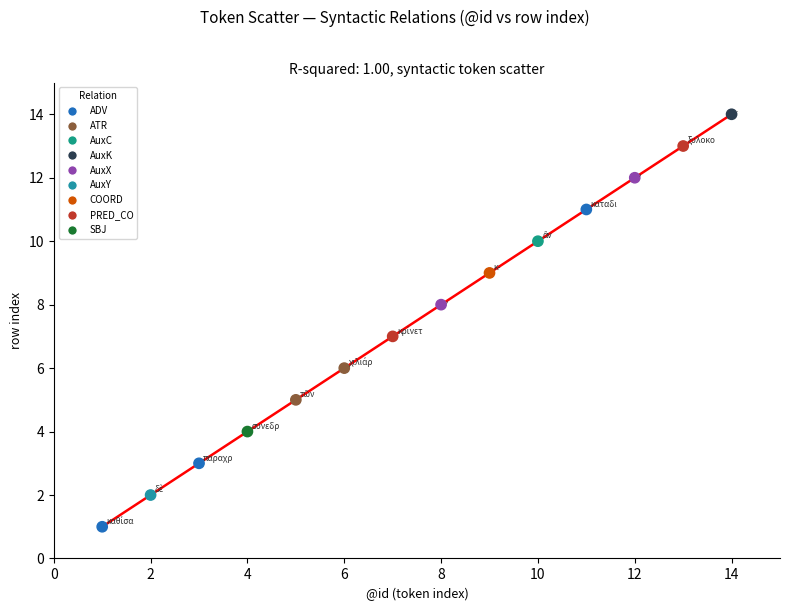

What is the range of Y values (max minus min)?

13